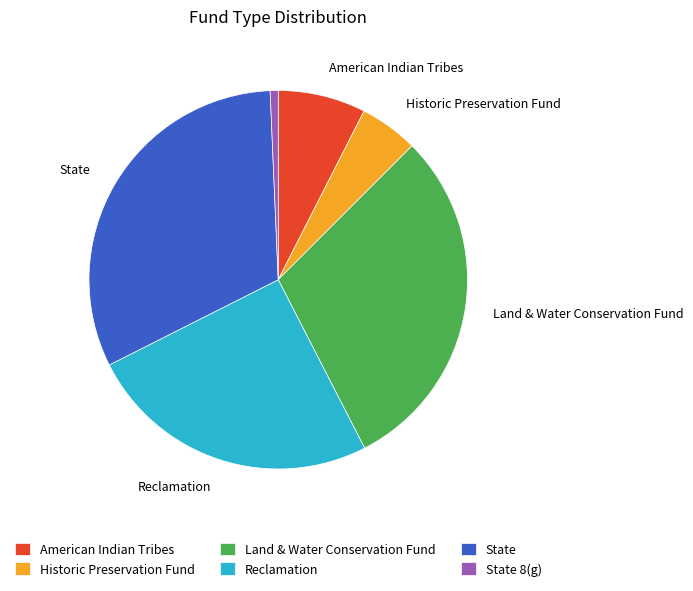

Do State 8(g) and Historic Preservation Fund together represent more than half of the pie?

No